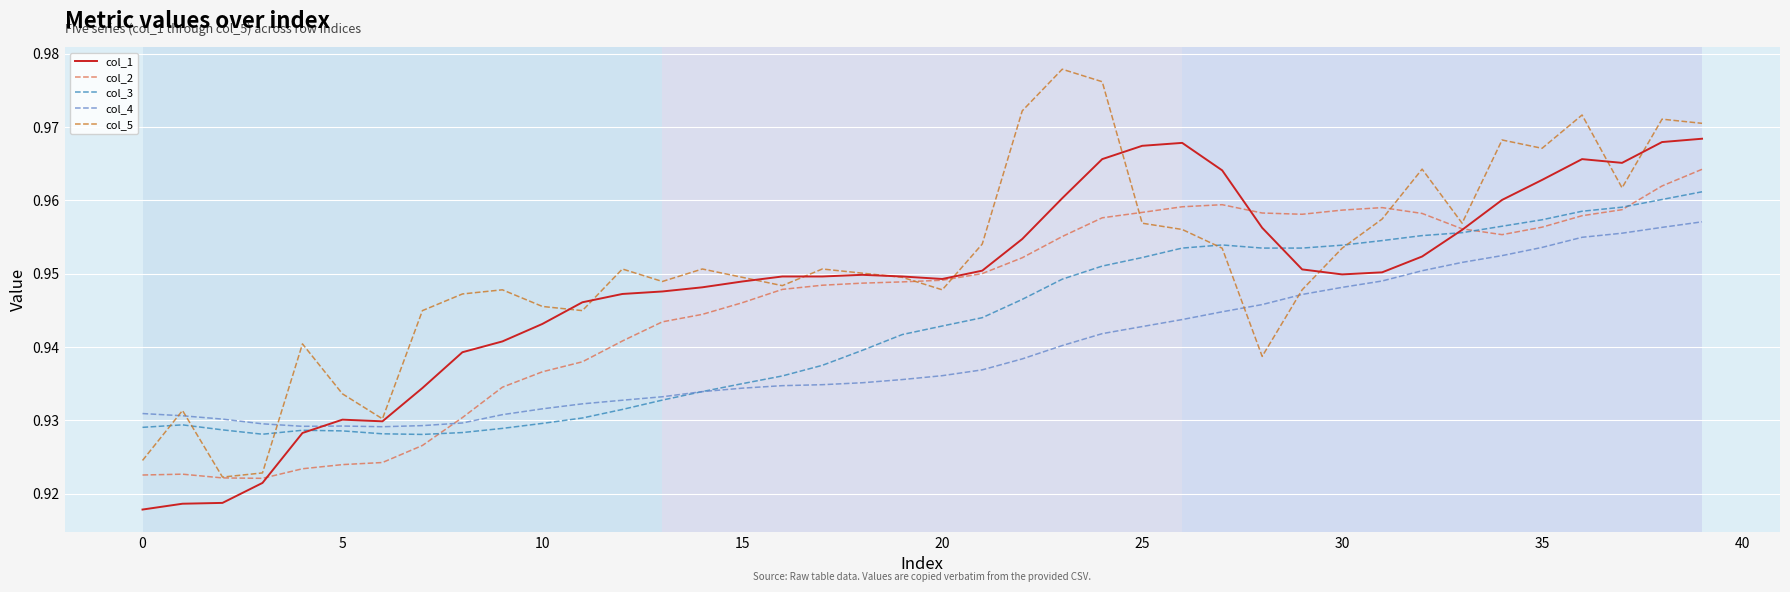

Which series has the largest range (max minus min)?

col_5